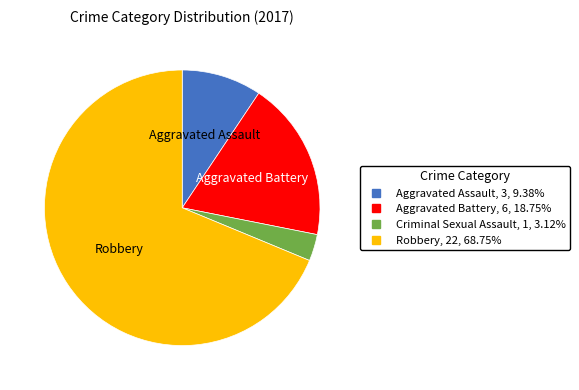

Rank the categories by value from lowest to highest.

Criminal Sexual Assault, Aggravated Assault, Aggravated Battery, Robbery